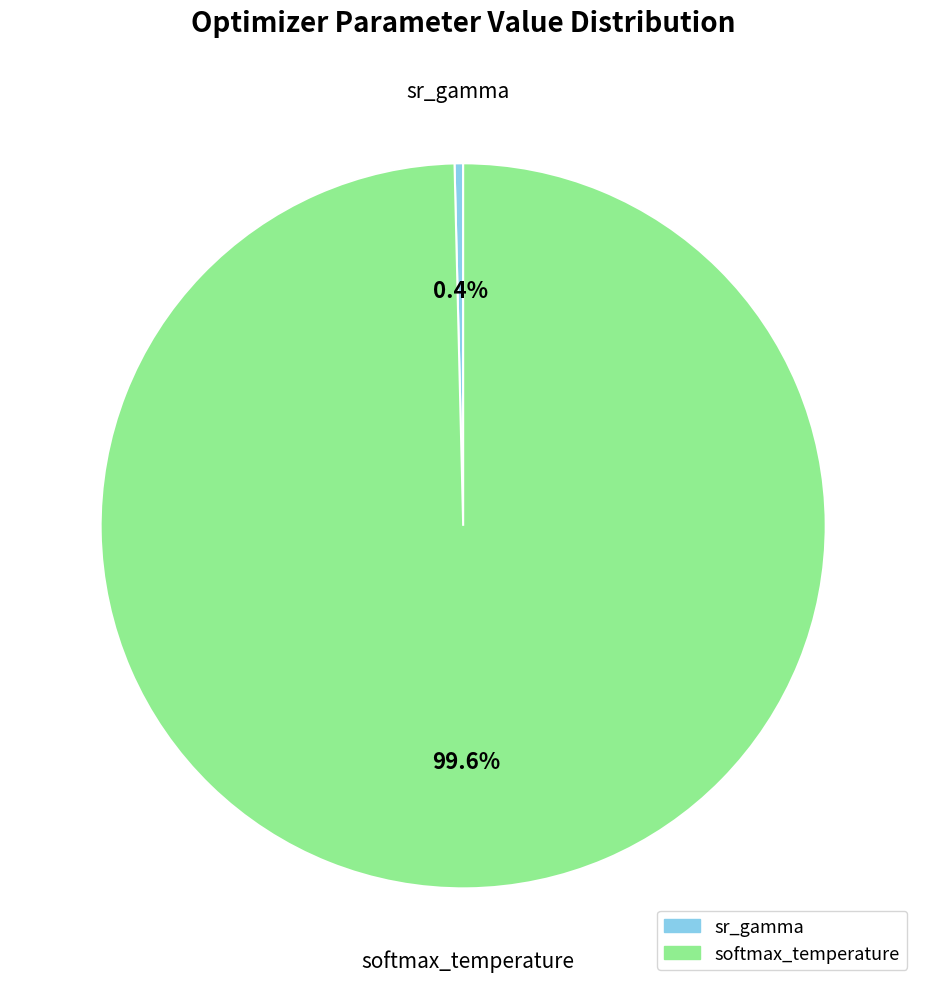

To the nearest percent, what is the combined percentage of sr_gamma and softmax_temperature?

100%